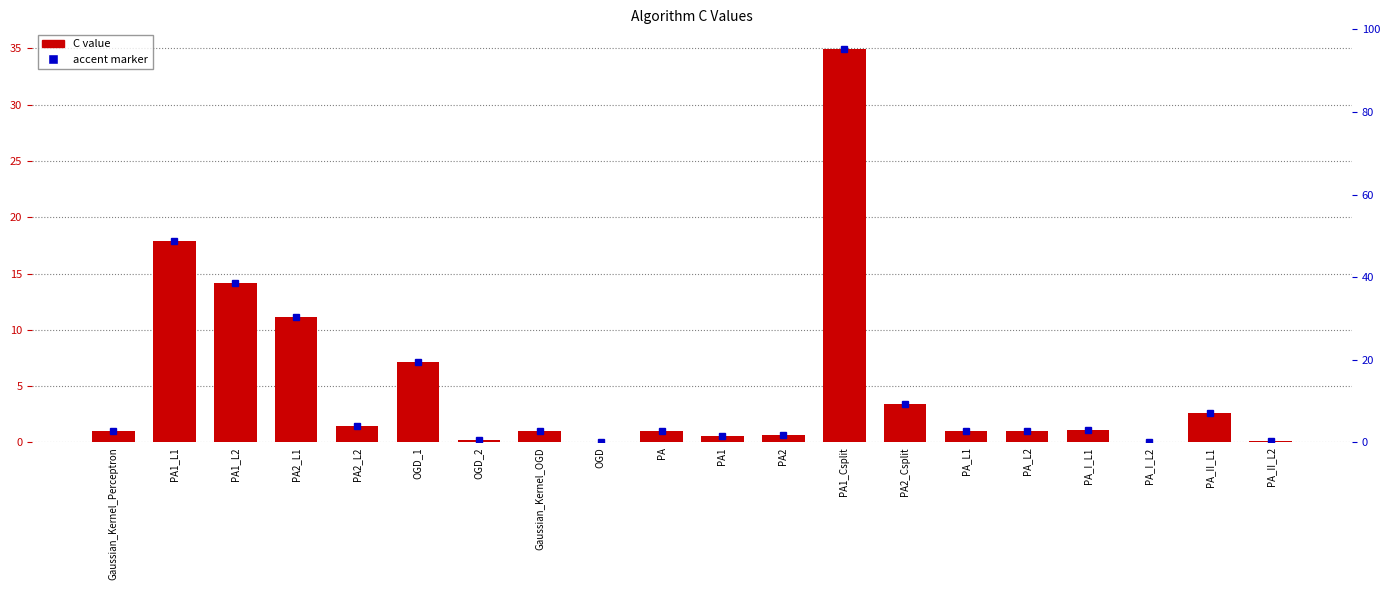

Which label corresponds to the largest value in the chart?

PA1_Csplit